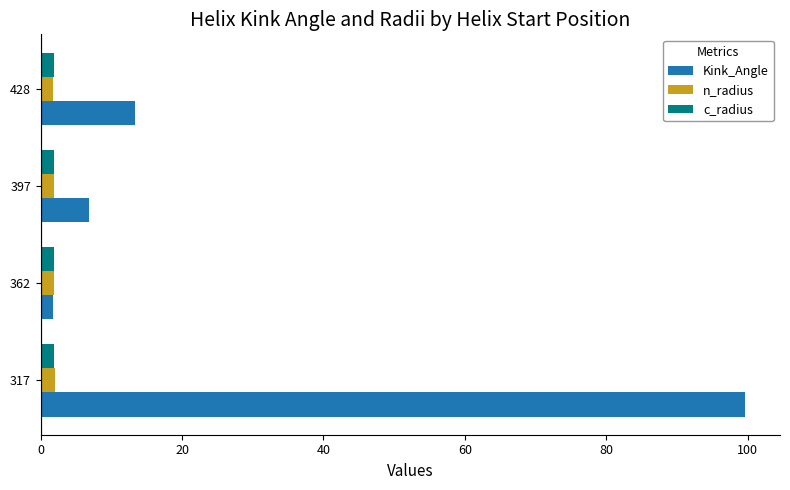

At which category is the sum across all series the highest?

317